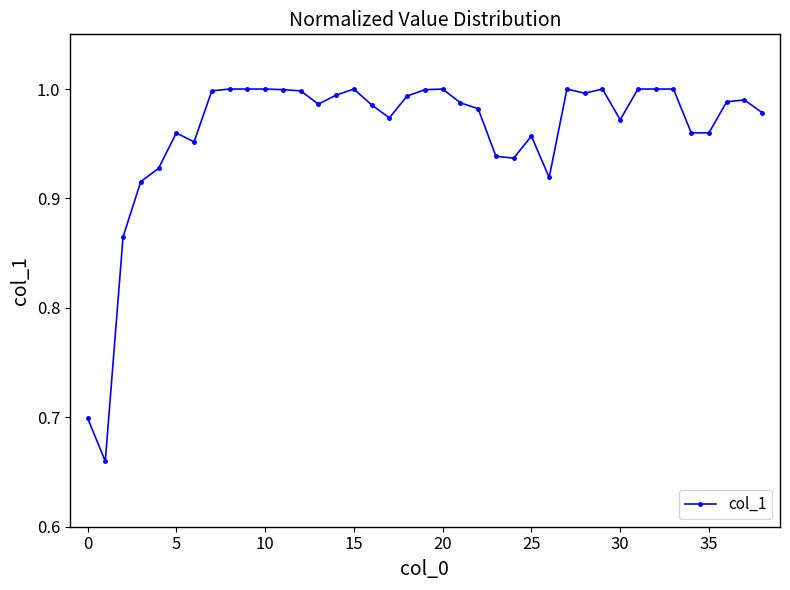

What is the sum of all values?

37.5